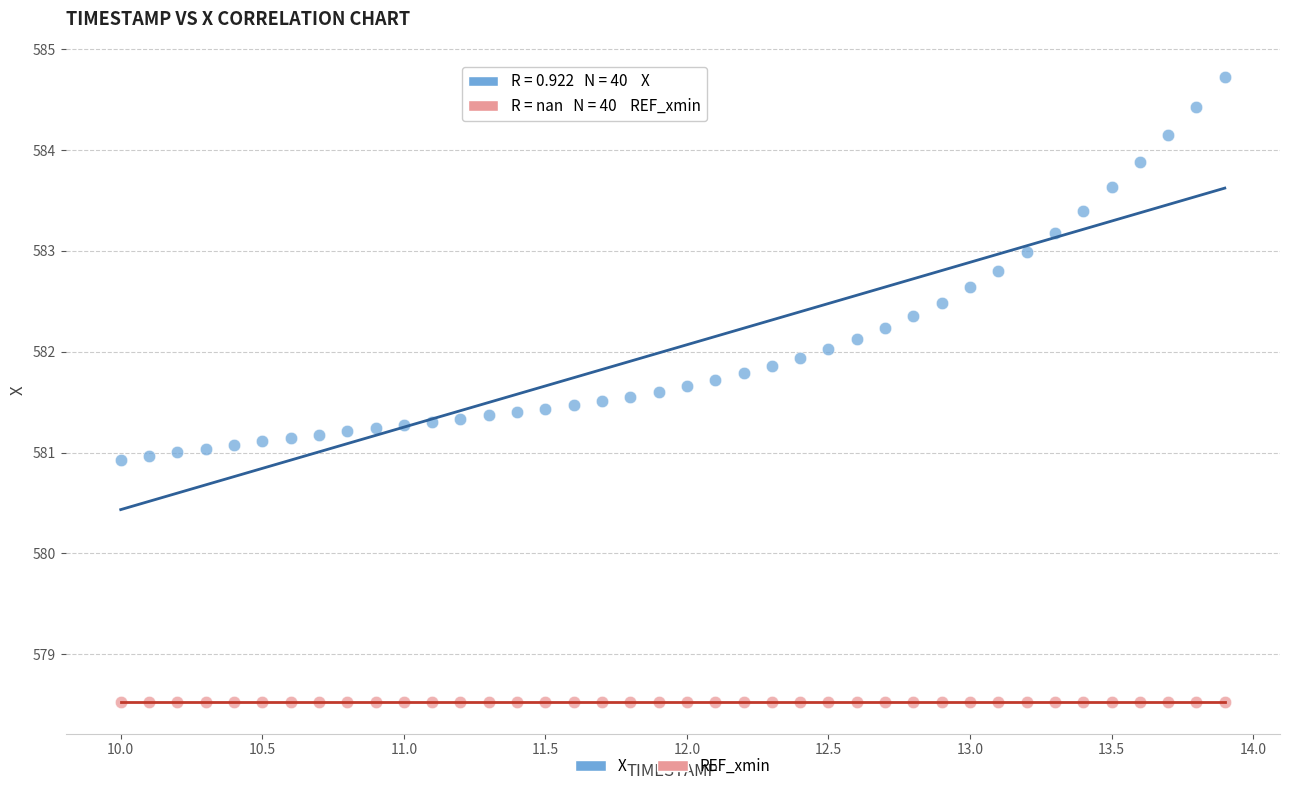

Which series reaches the maximum Y coordinate?

X